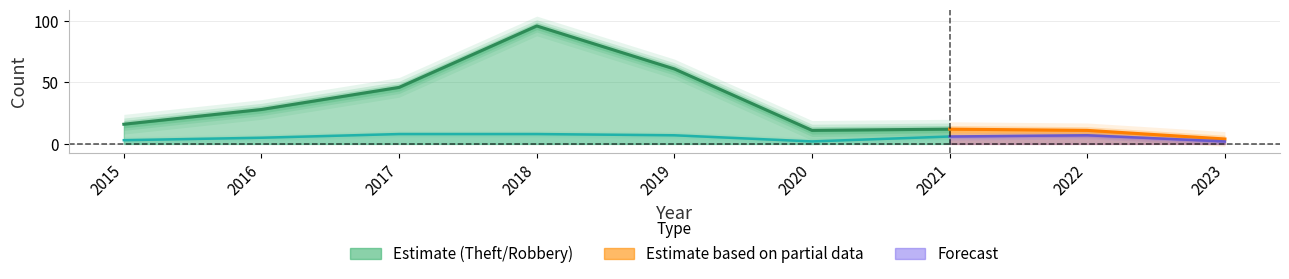

Is it true that Theft equals 51 at 2018?

False